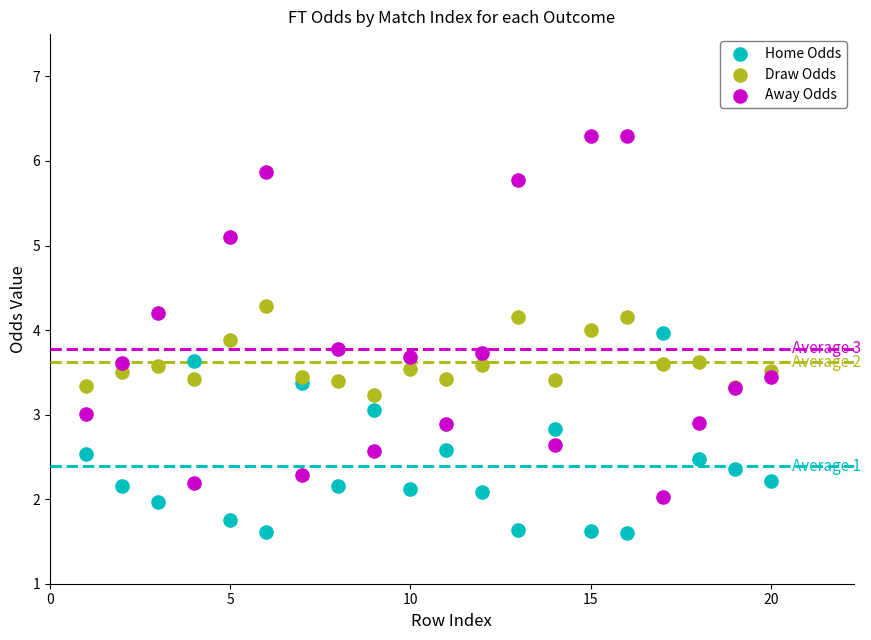

Which series reaches the minimum Y coordinate?

Home Odds